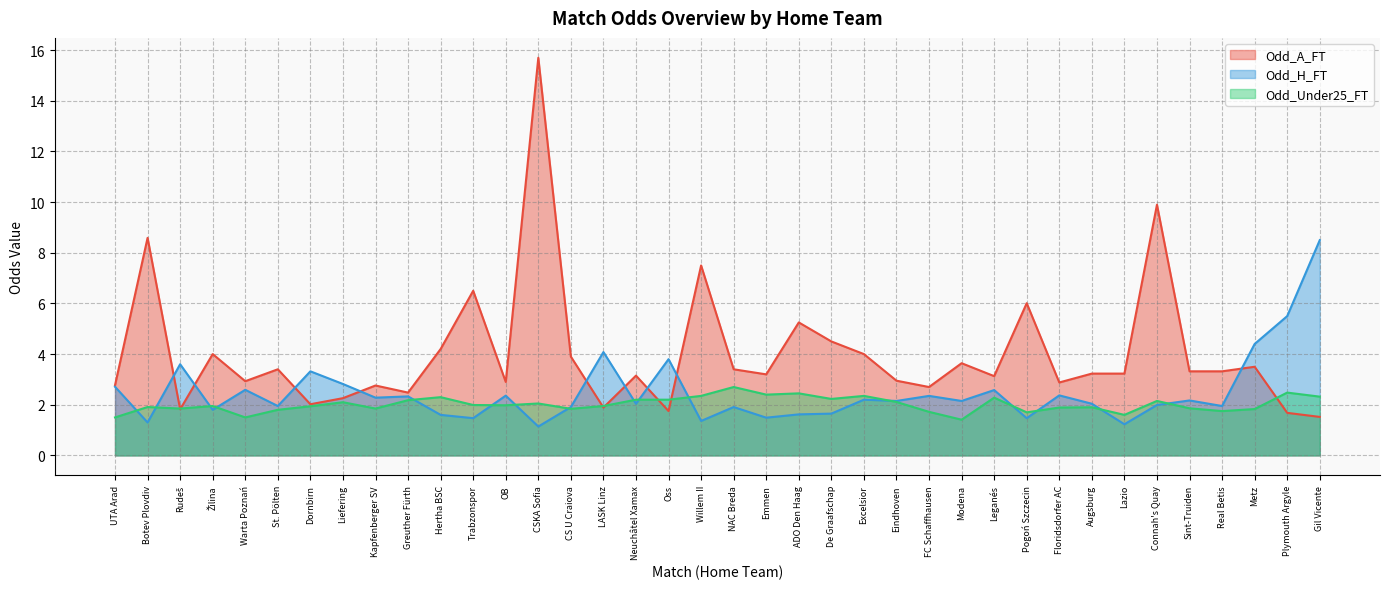

Where is the first local minimum for Odd_Under25_FT?

Rudeš